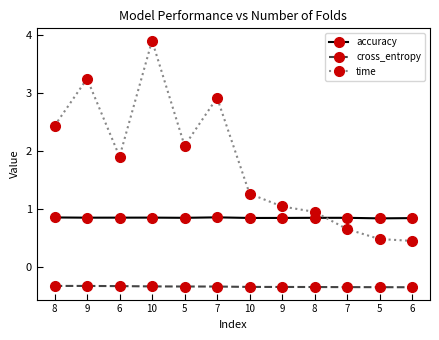

Does the chart have visible grid lines?

No